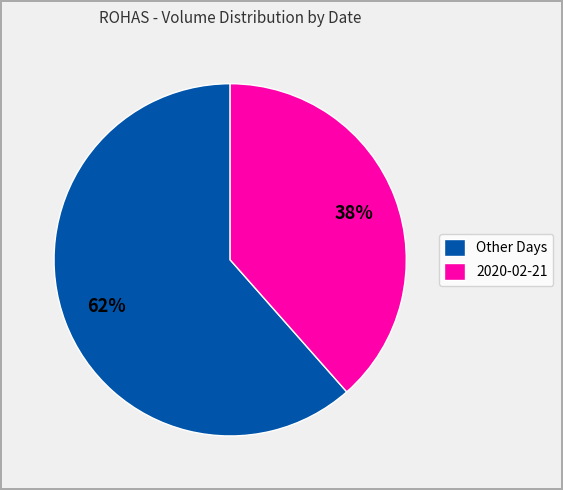

Between 2020-02-21 and Other Days, which is larger?

Other Days